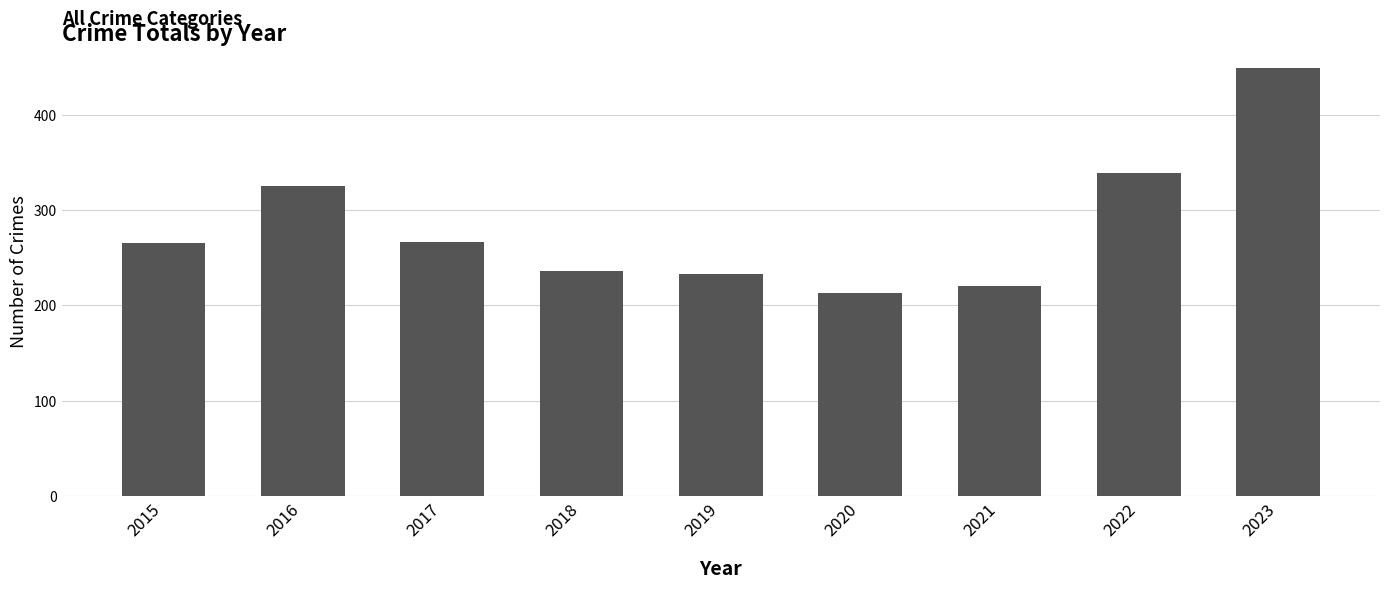

What is the difference between the maximum and minimum values?

236